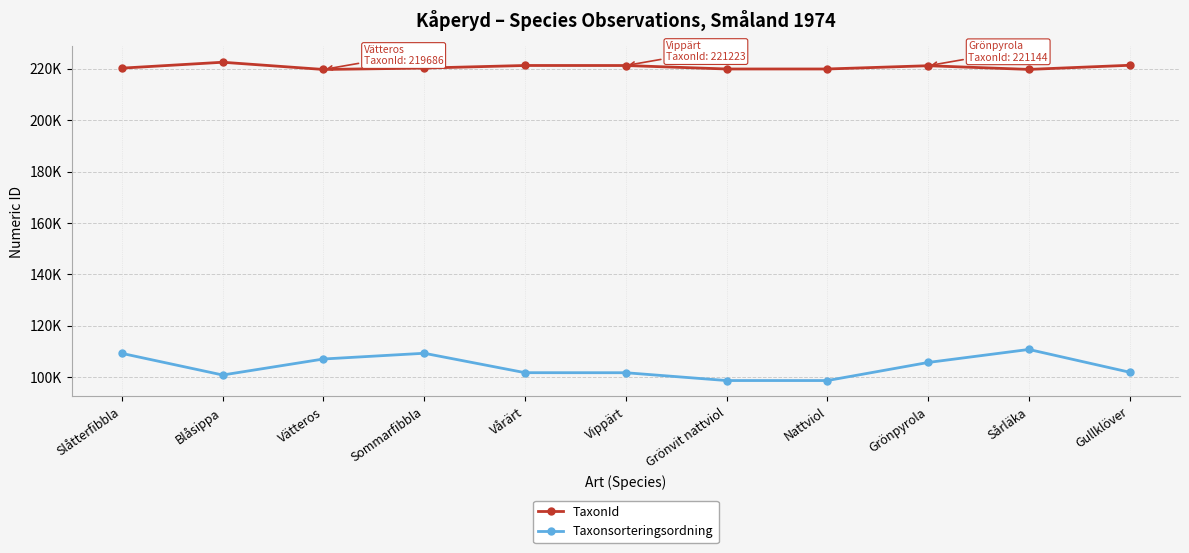

Where is the first local maximum for TaxonId?

Blåsippa